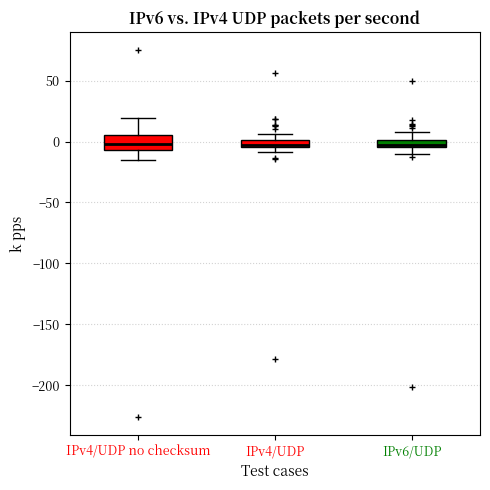

Where is the lower edge of the box for IPv6/UDP on the y-axis? The values are not printed on the chart, so give them approximately, as read against the axis.

-5